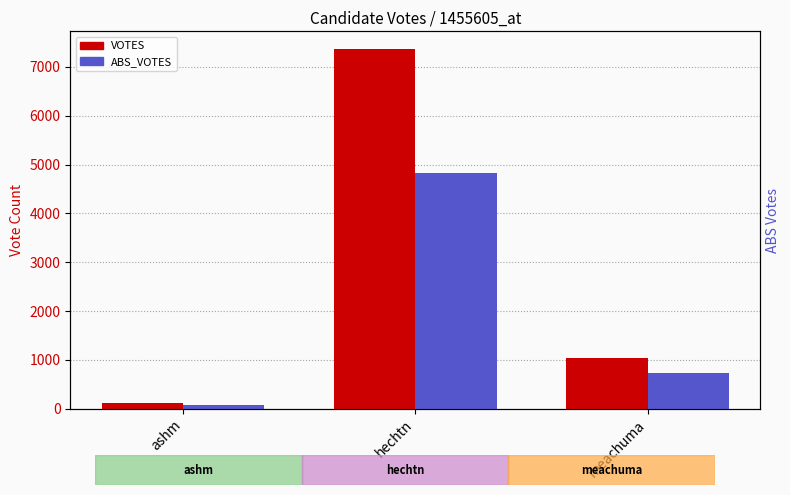

Is the value of ABS_VOTES at ashm greater than the value of VOTES at hechtn?

No